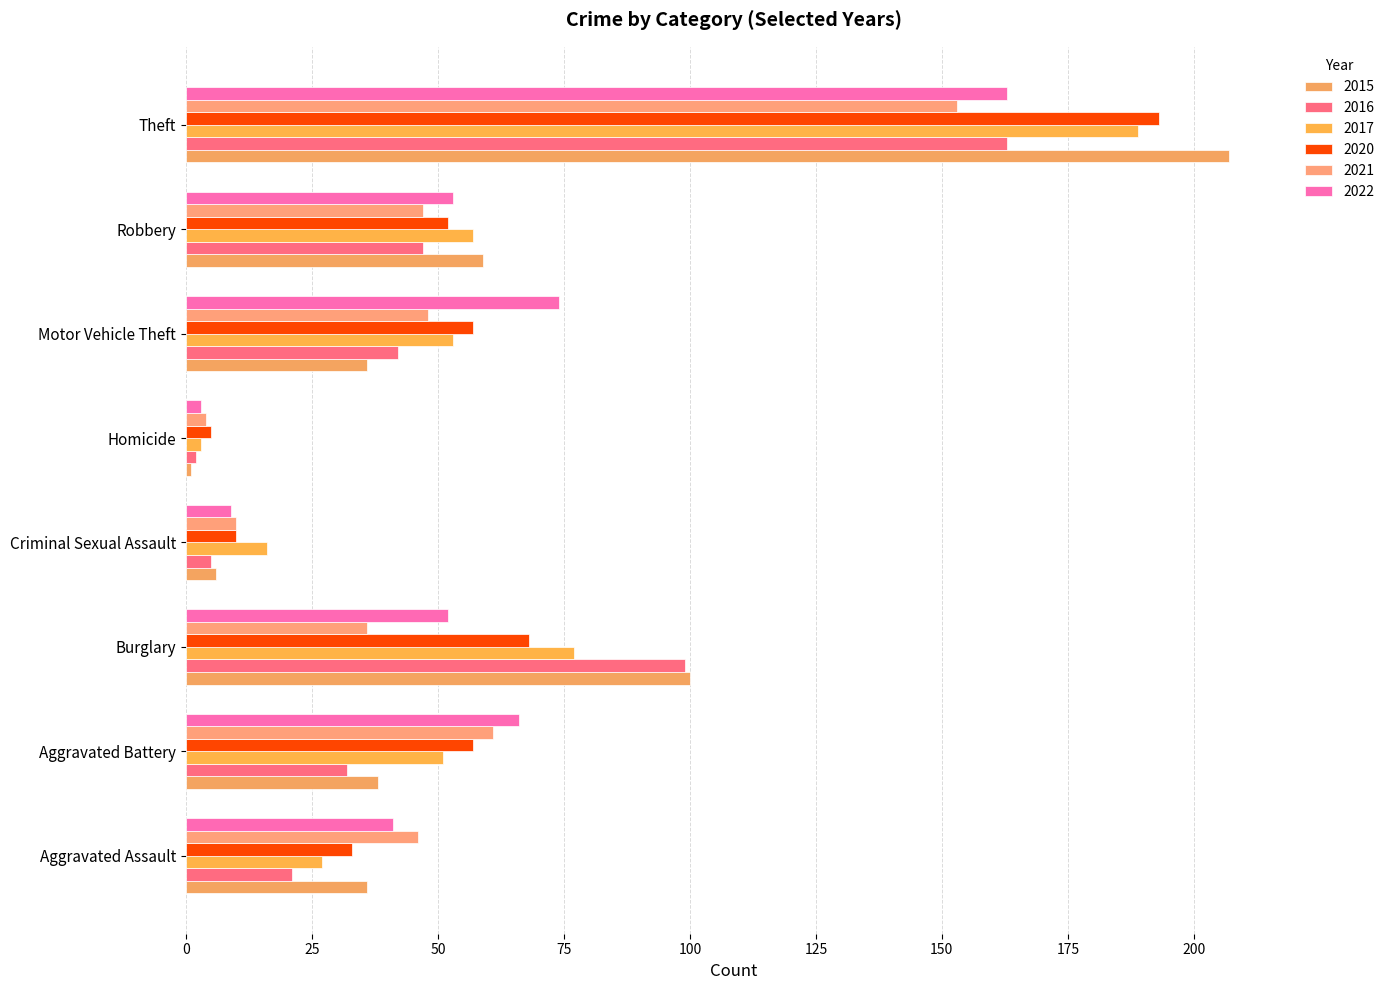

What is the value of the 2020 bar at the 5th from the left?

5